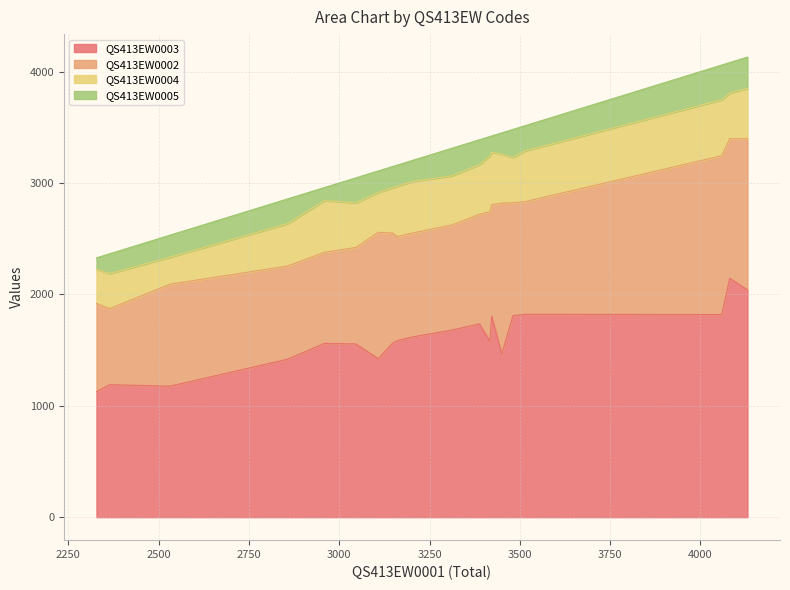

Rank the categories by QS413EW0005 value from lowest to highest.

E02001359, E02001353, E02001349, E02001350, E02001356, E02001362, E02001347, E02001348, E02001358, E02001355, E02001364, E02001357, E02001361, E02001352, E02001351, E02001354, E02001363, E02001366, E02001360, E02001365